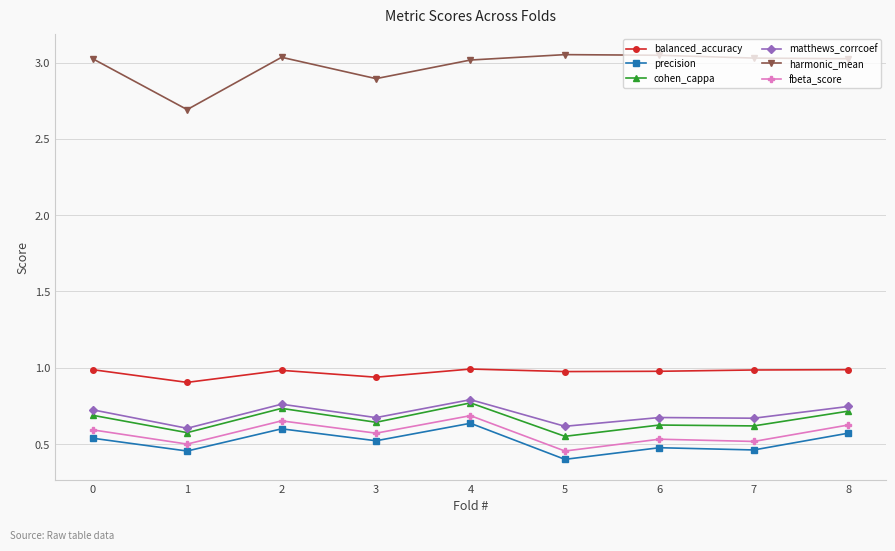

True or false: fbeta_score has a value of 0.3 at 7.

False